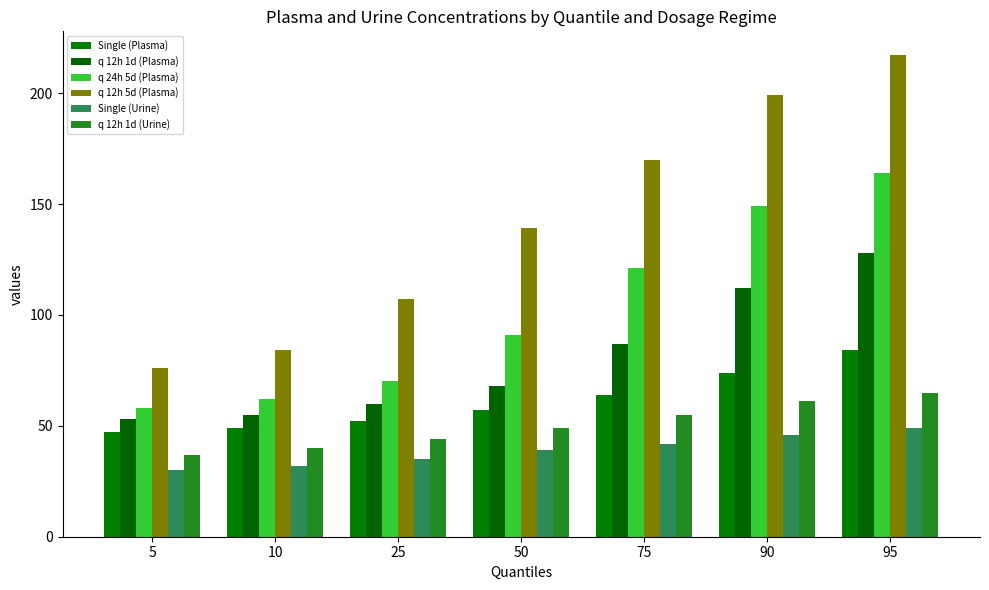

What is the spread (max minus min) of values at 50?

100